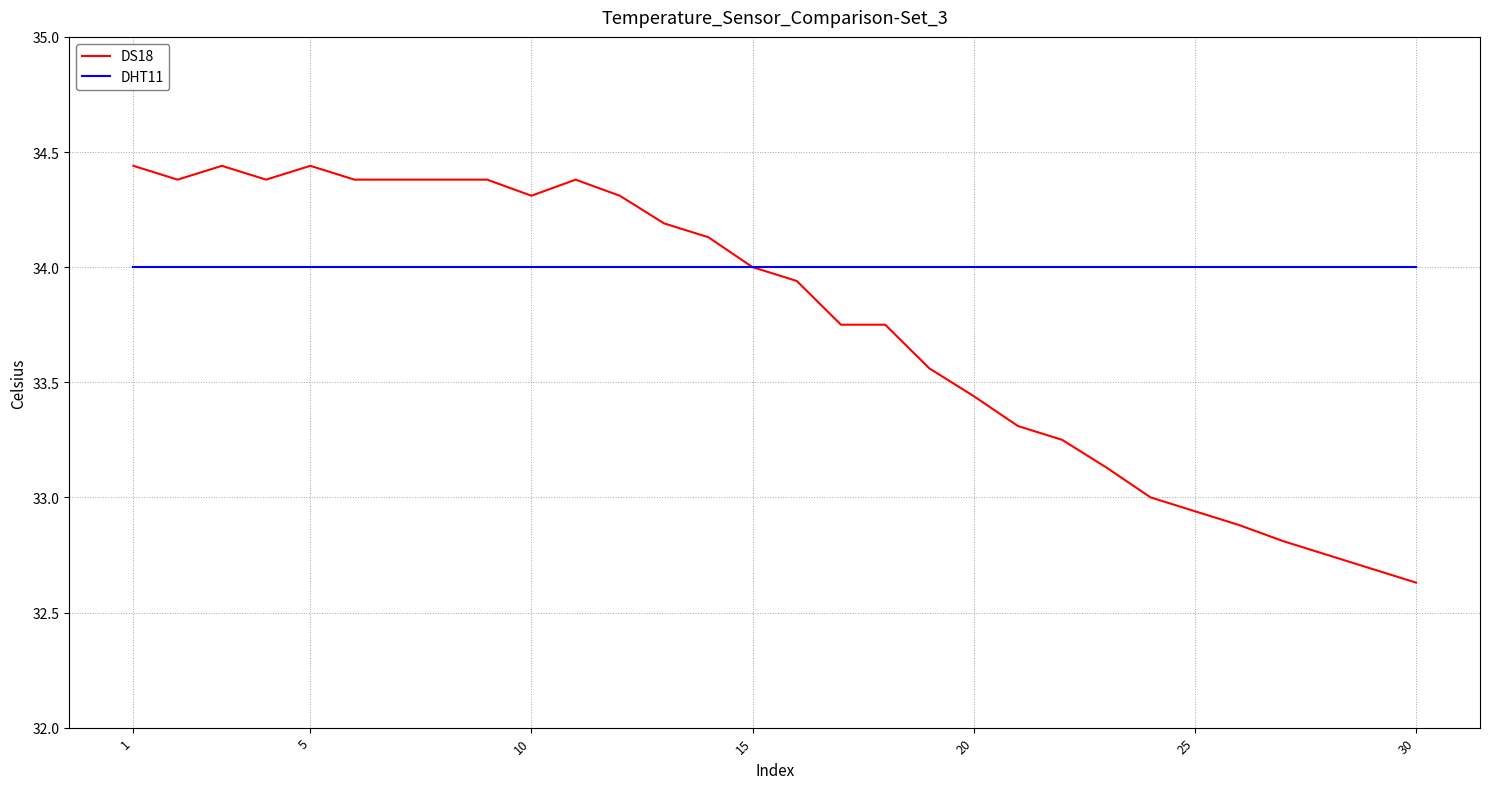

What are all the series names shown in the legend?

DS18, DHT11